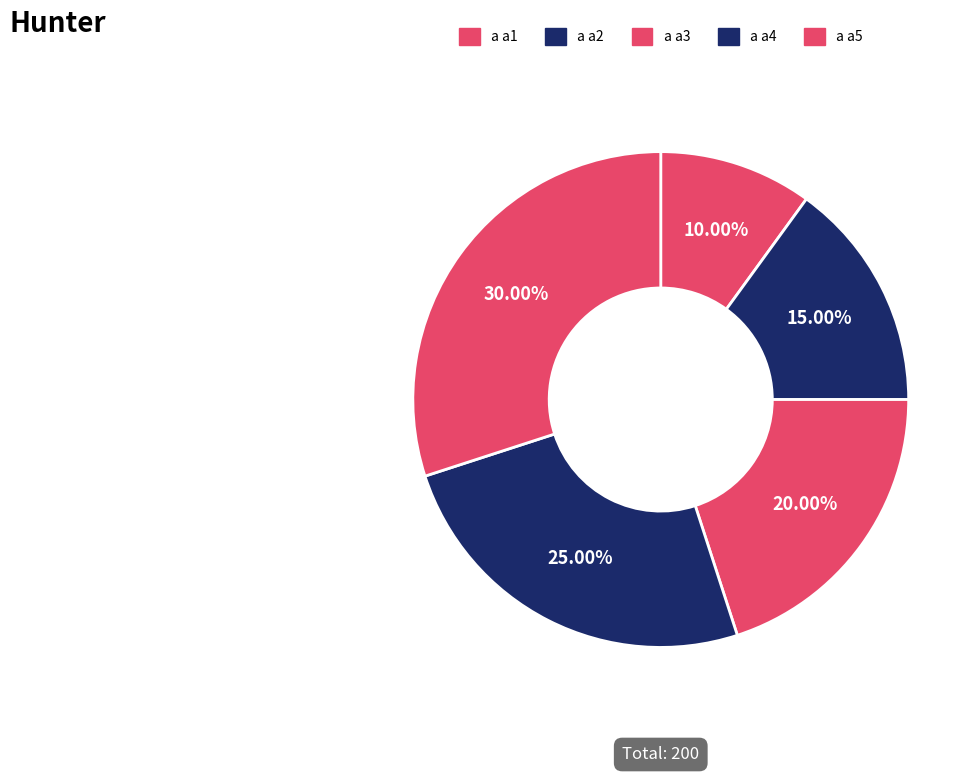

Does a a1 represent more than half of the total?

No